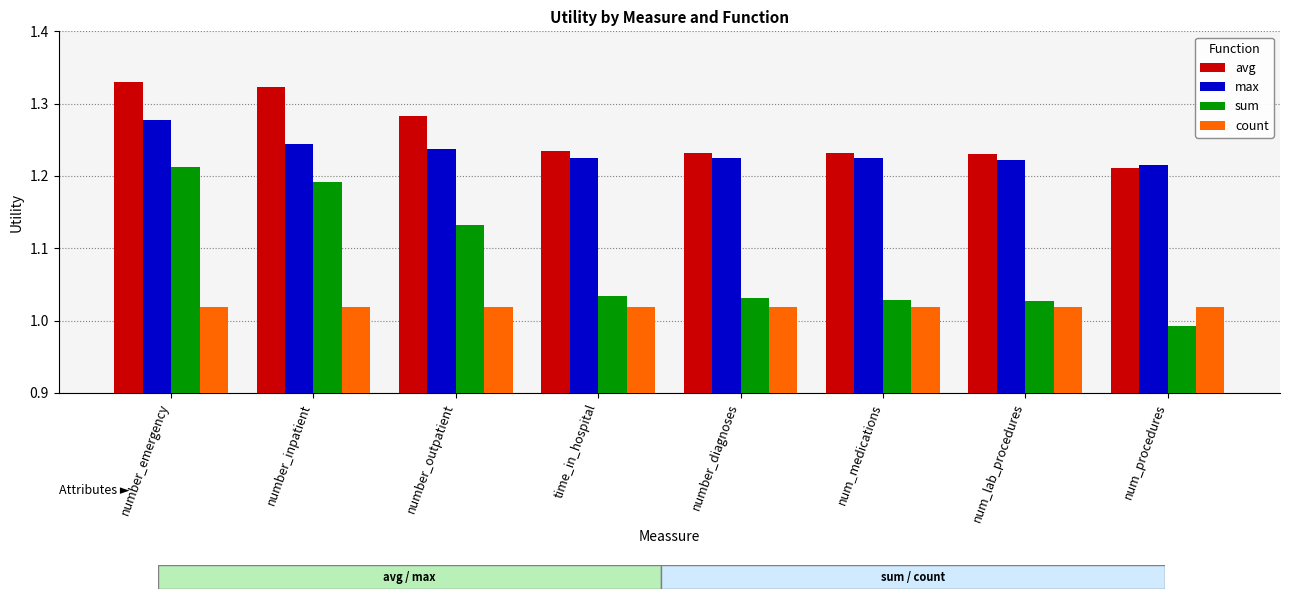

Which series changed the most between number_emergency and num_procedures?

sum